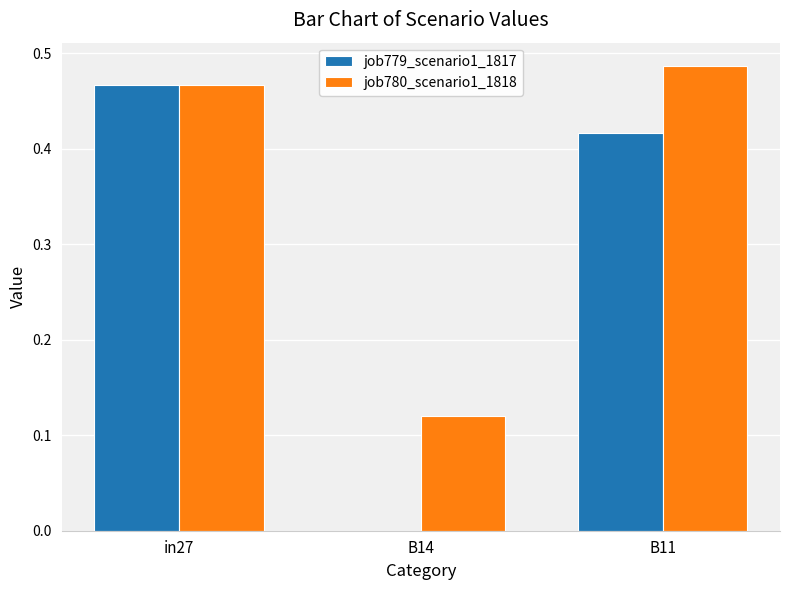

Between in27 and B14, which series saw the biggest shift?

job779_scenario1_1817